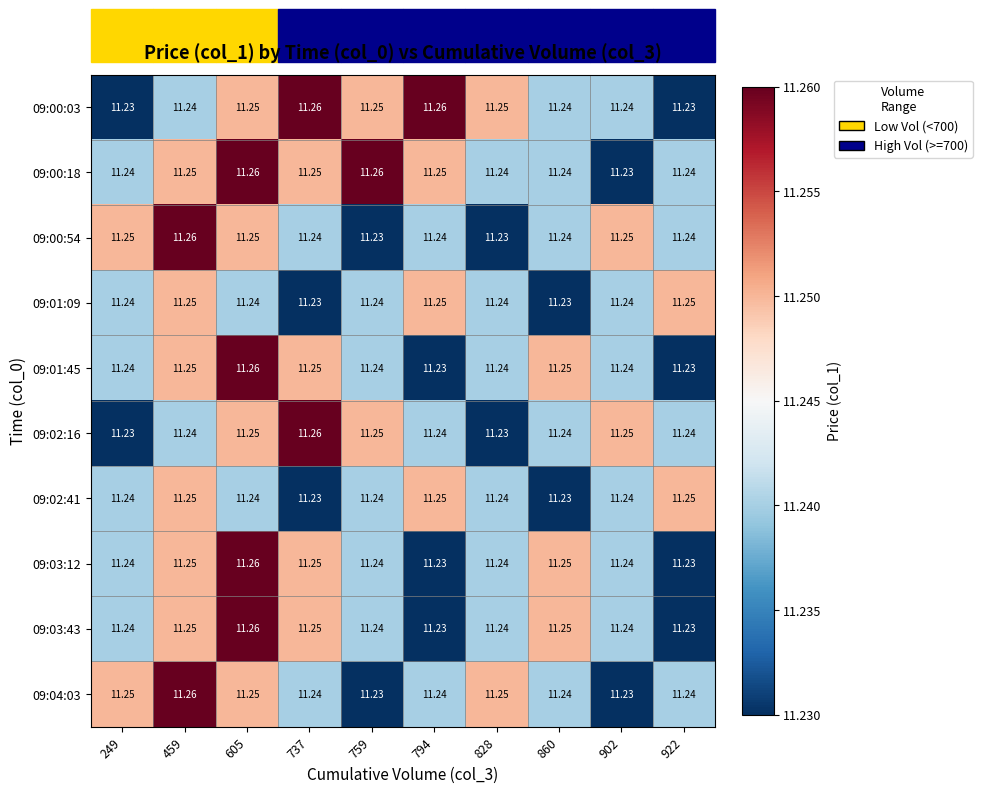

Is the value of 09:01:09 at 459 greater than the value of 09:00:54 at 860?

Yes